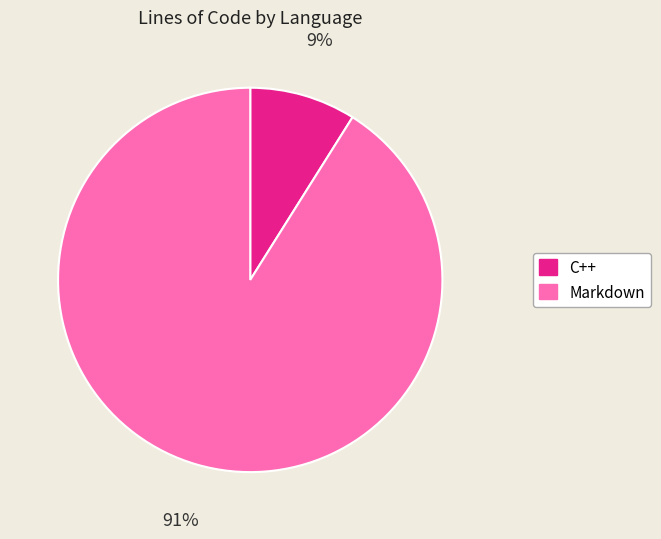

Count the number of slices in the pie.

2